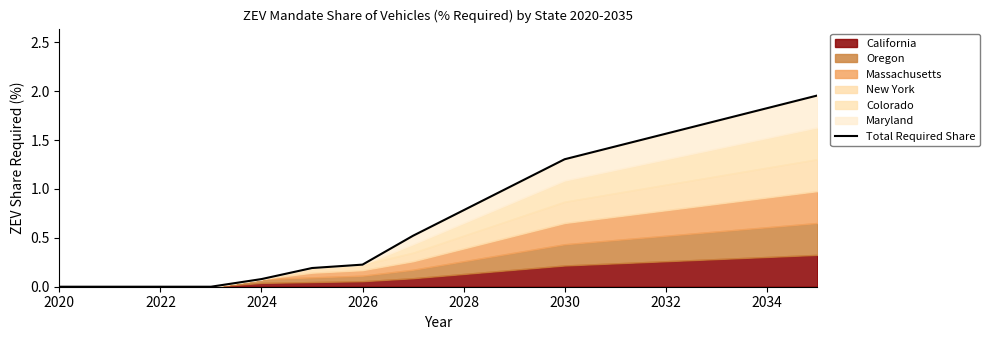

Reading right to left, transcribe all the data shown in this chart.

2.0	1.8	1.7	1.6	1.4	1.3	1.0	0.8	0.5	0.2	0.2	0.1	0.0	0.0	0.0	0.0